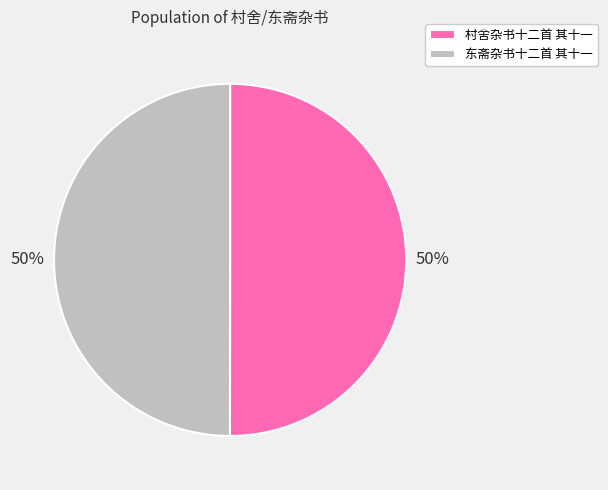

Count the number of slices in the pie.

2